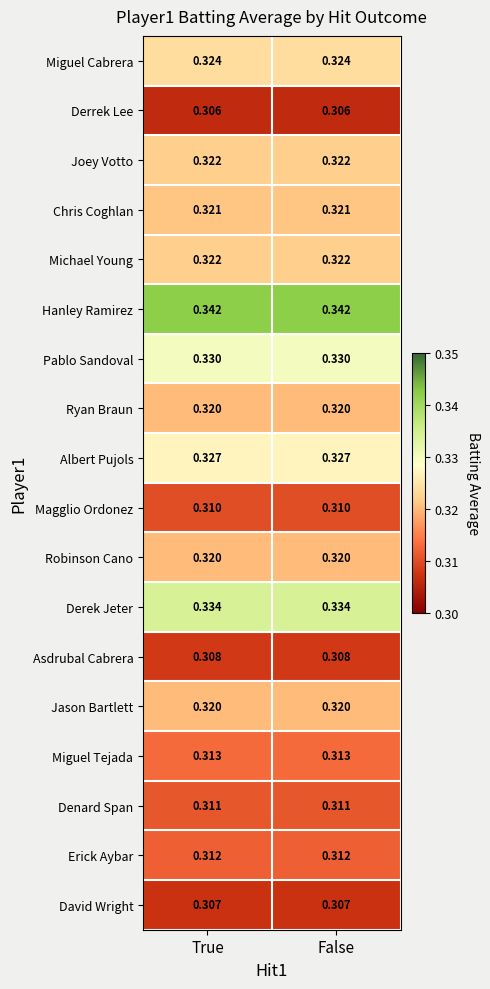

Which series has the largest total across all categories?

Hanley Ramirez